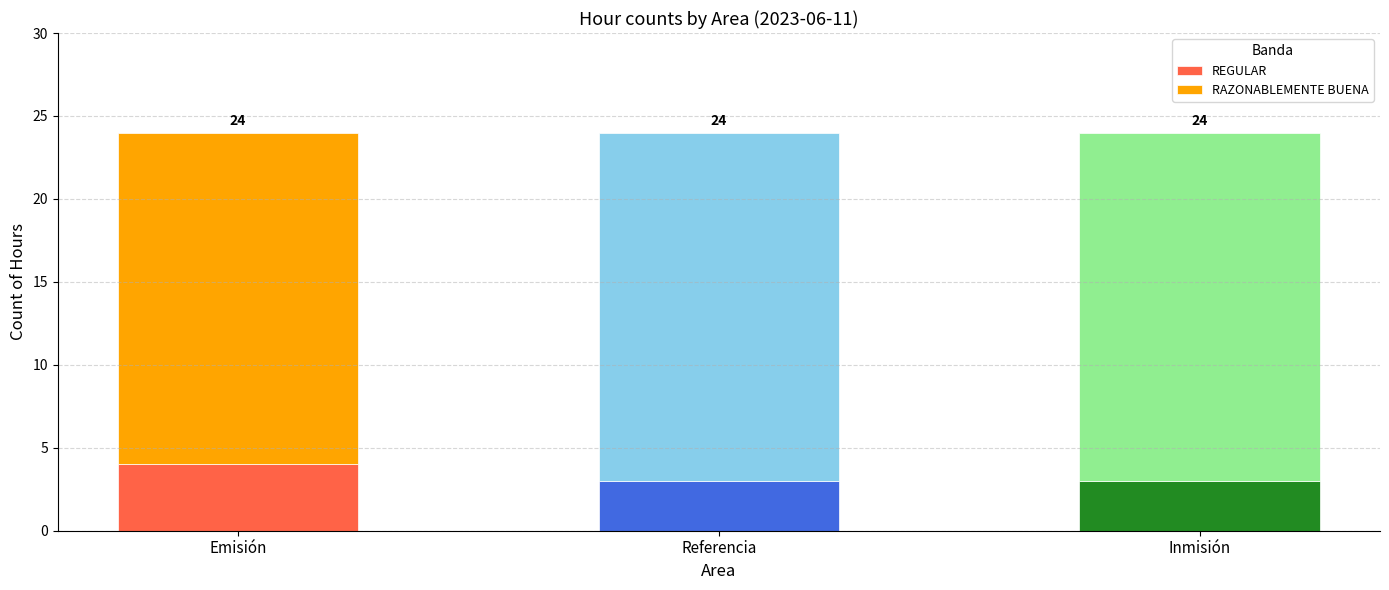

The REGULAR series shows 3 at Referencia. True or false?

True